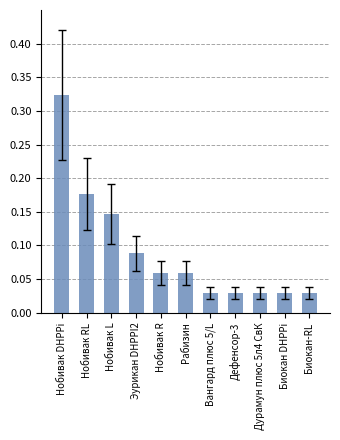

What is the sum of the values at Нобивак DHPPi and Нобивак RL?

0.5